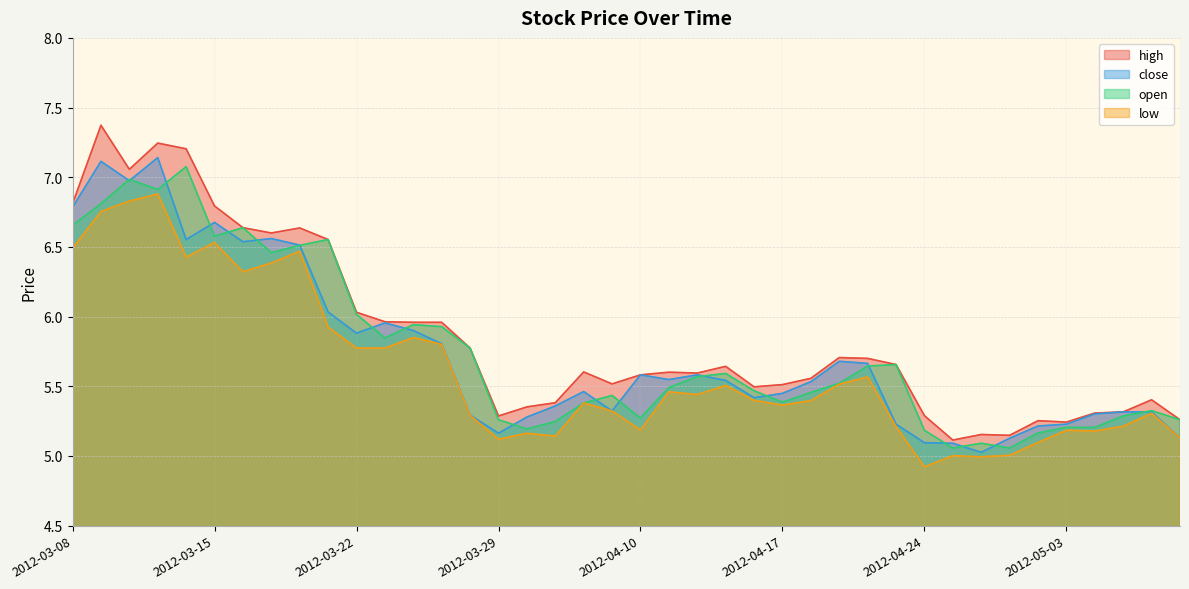

True or false: high and low cross at least once.

False